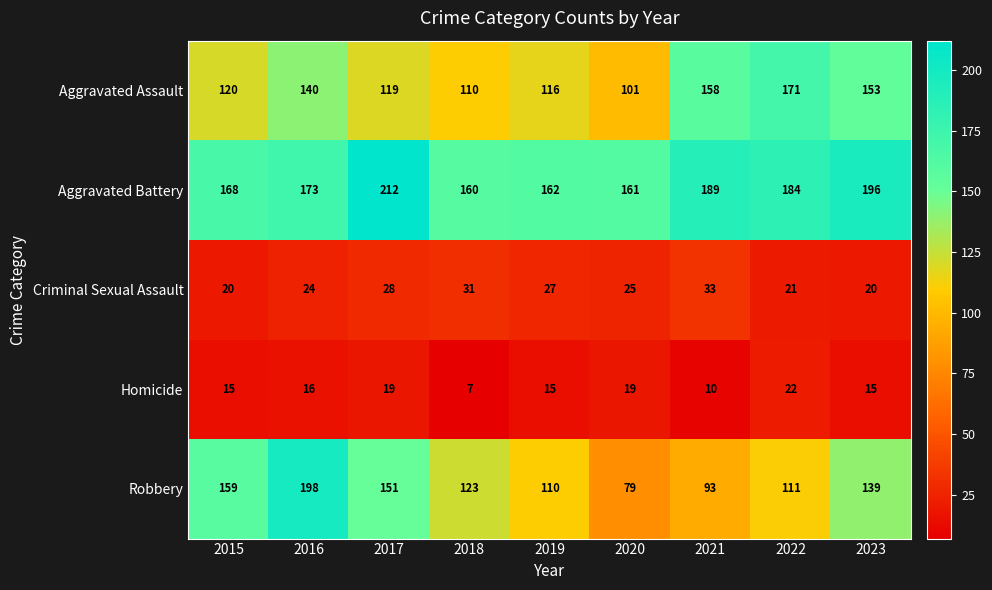

At 2019, list the series in order from smallest to largest.

Homicide, Criminal Sexual Assault, Robbery, Aggravated Assault, Aggravated Battery